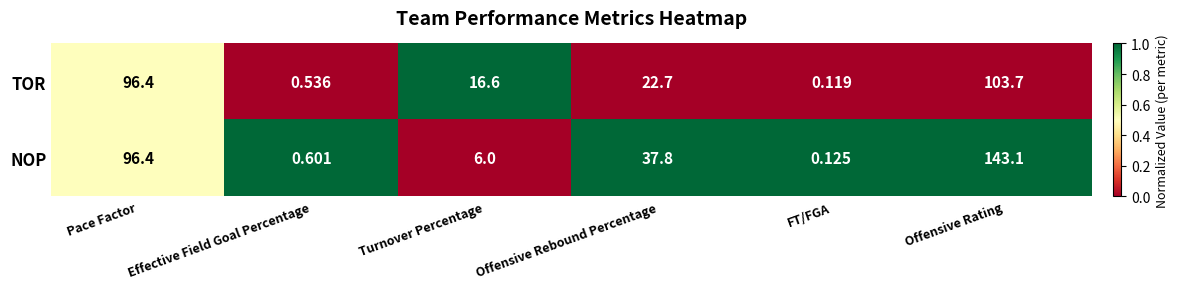

Between Turnover Percentage and Offensive Rating, which series saw the biggest shift?

NOP